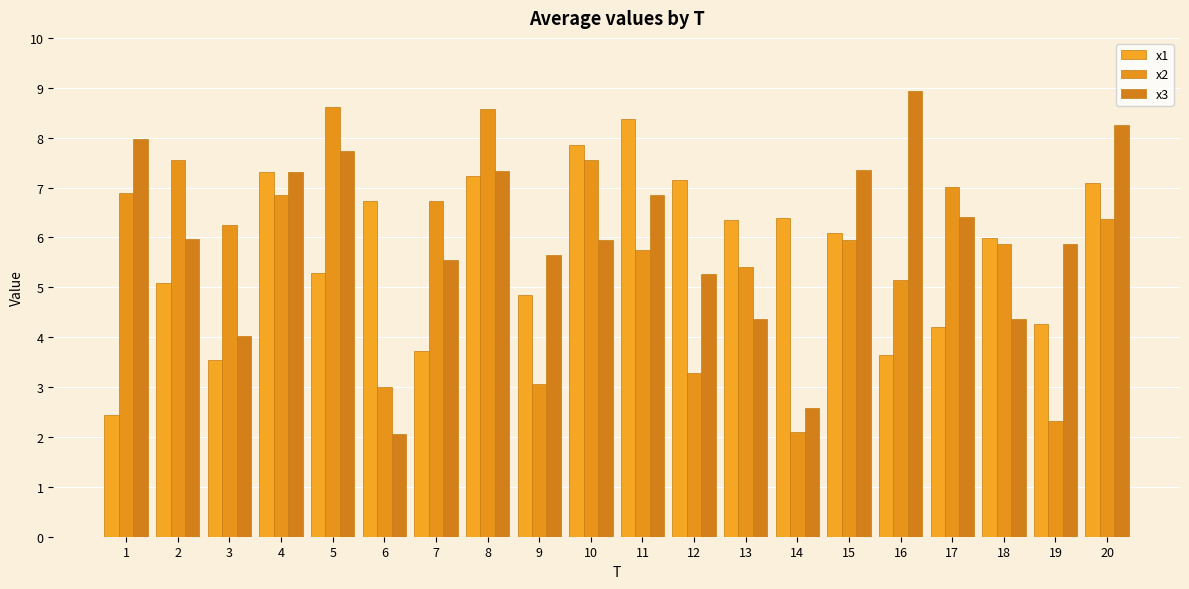

How many data points in x2 are above 6?

10